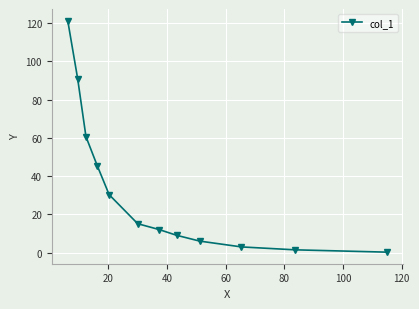

What is the value of the 3rd point from the left?

60.6